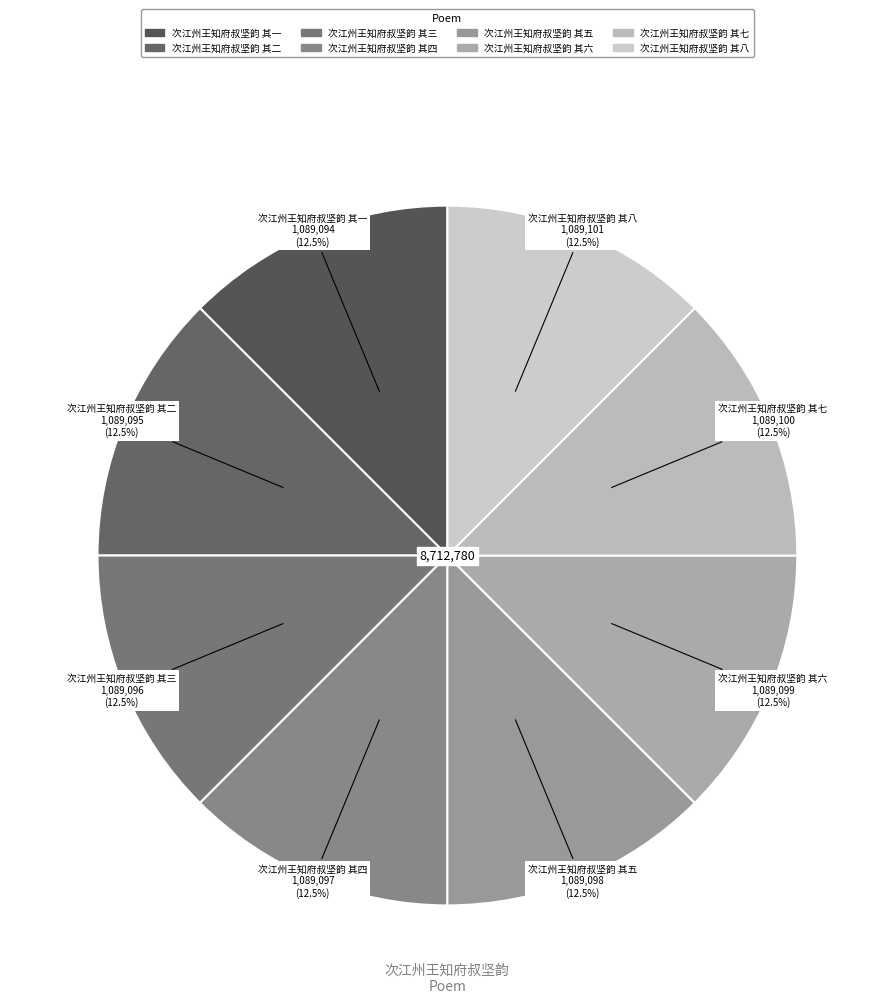

What percentage is NOT represented by 次江州王知府叔坚韵 其三?

87.5%